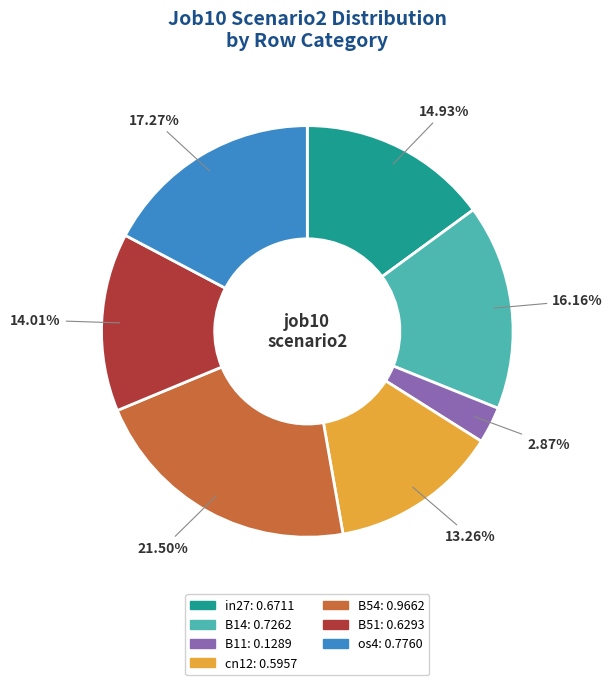

Is the sum of B11 and B51 greater than half?

No